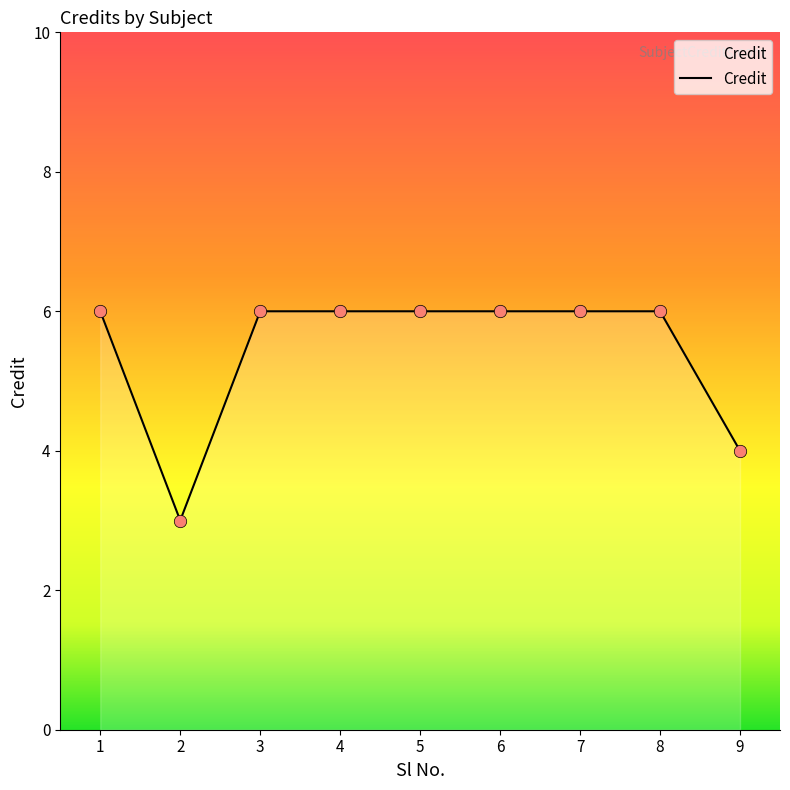

What is the ratio of the value at 4 to the value at 1?

1.0